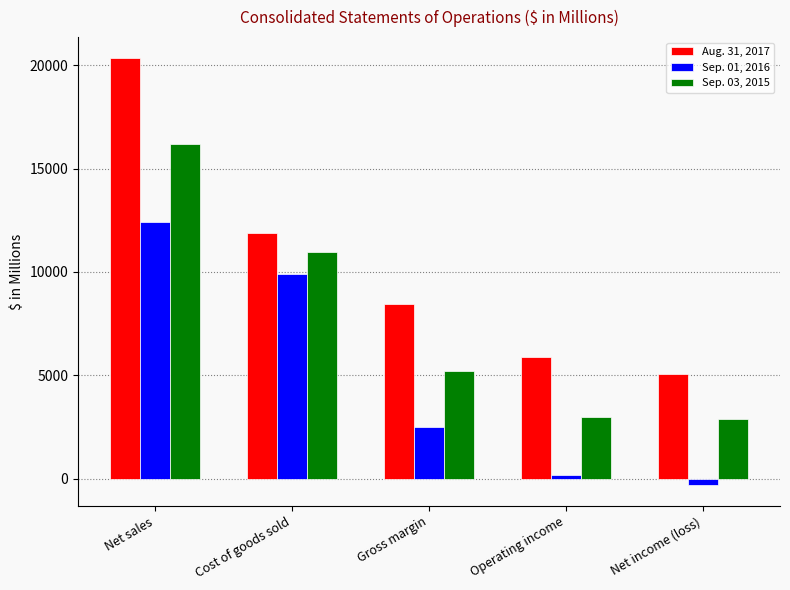

How many values in the Sep. 01, 2016 series are below 2505?

2